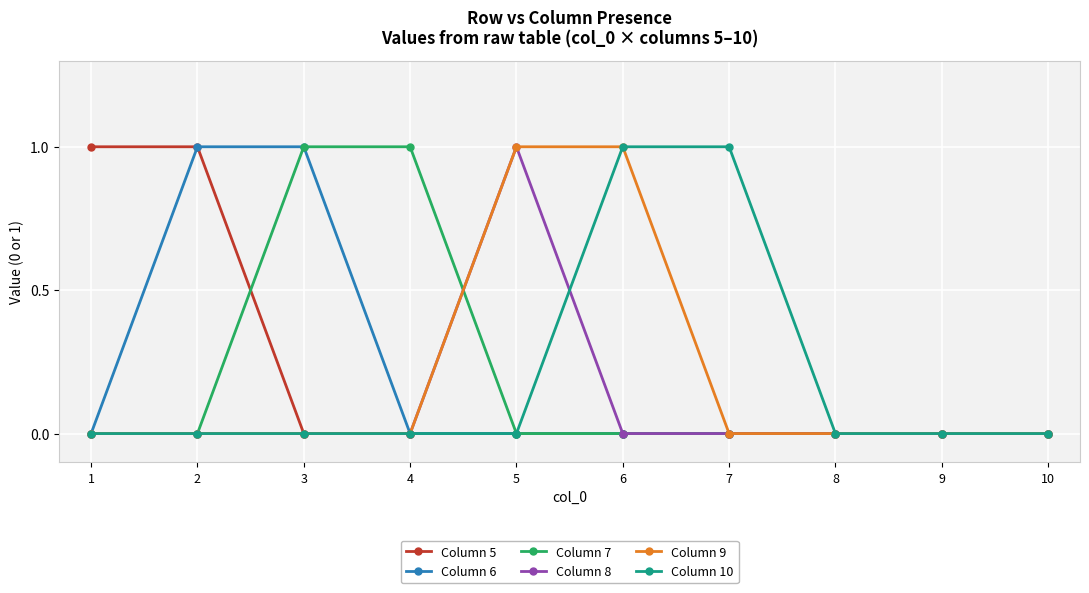

What are all the series names shown in the legend?

Column 5, Column 6, Column 7, Column 8, Column 9, Column 10